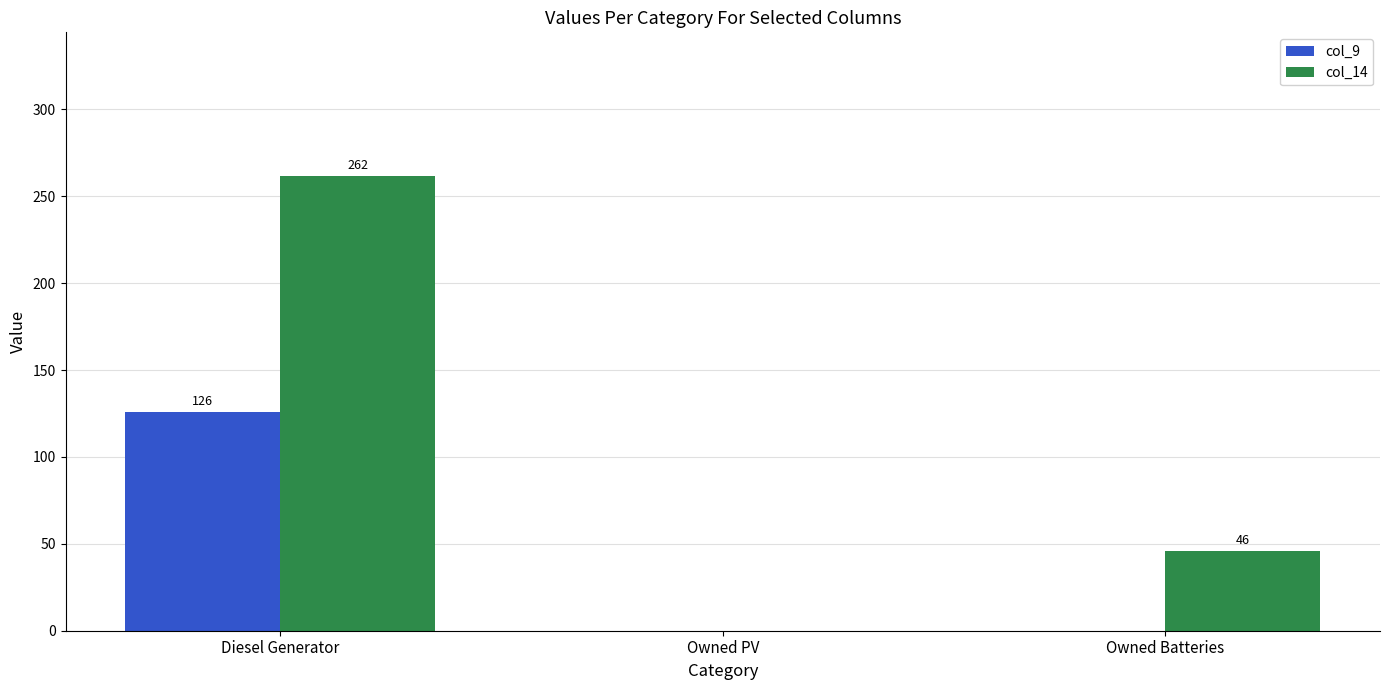

What is the difference between the col_14 values at Owned Batteries and Diesel Generator?

216